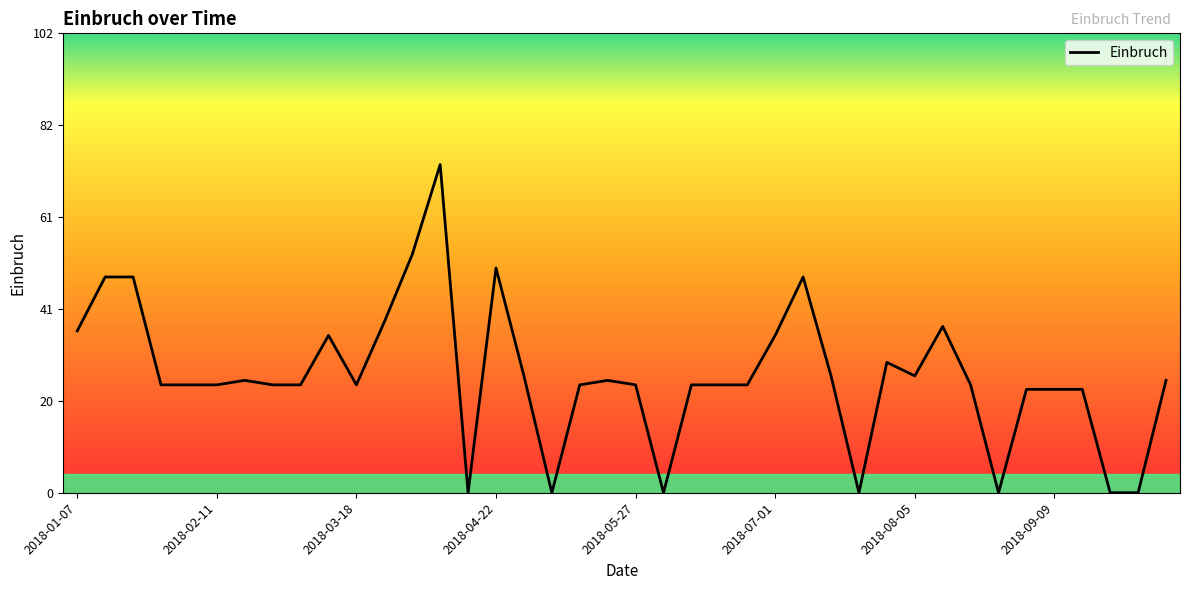

What is the difference between the maximum and minimum values?

73